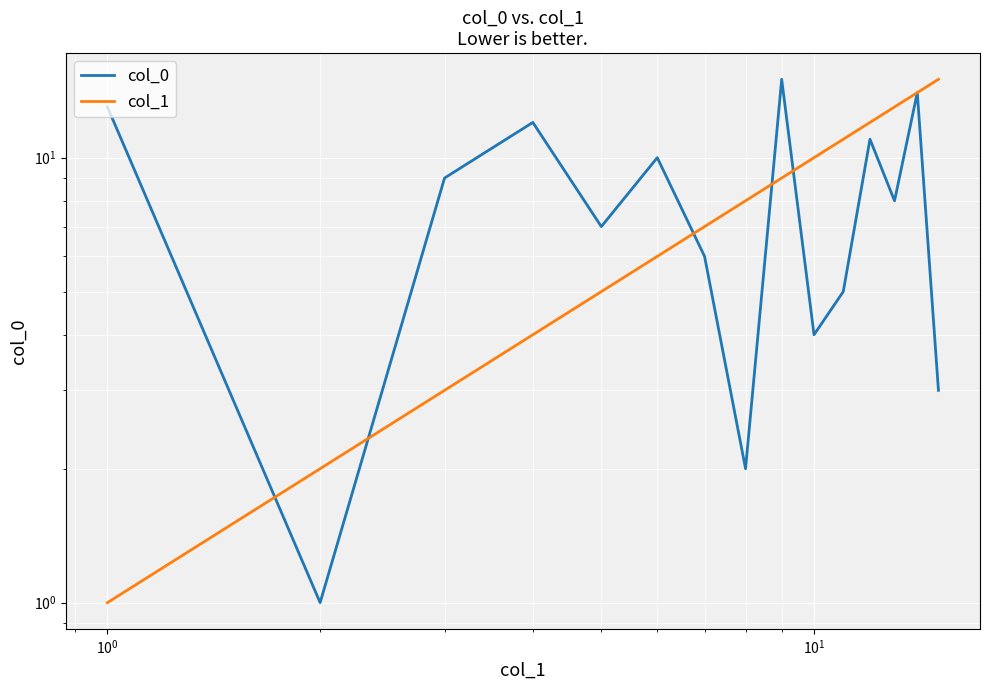

What is the minimum value shown in the chart?

1